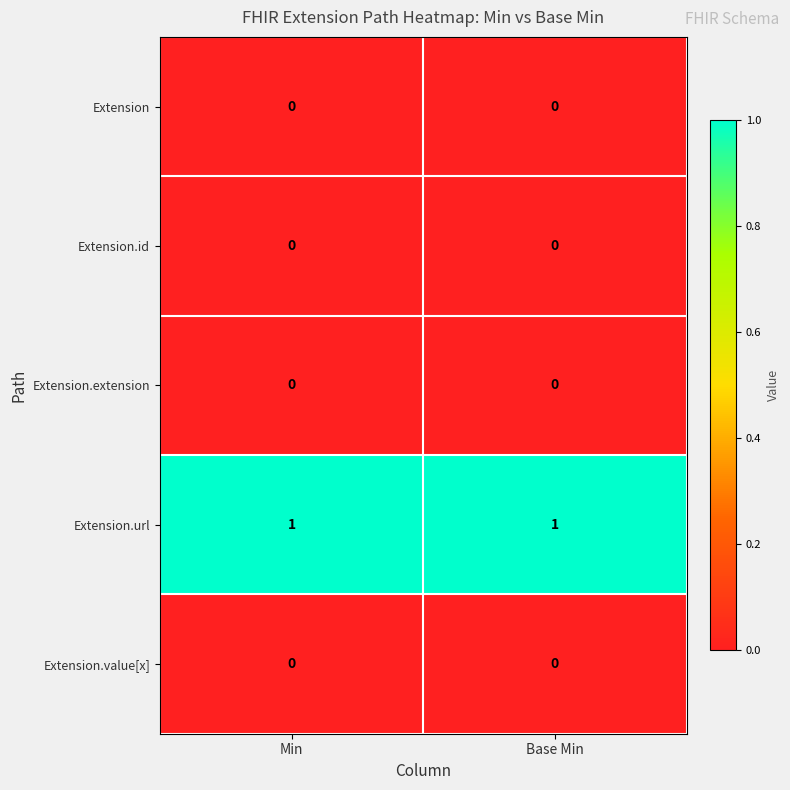

What is the total value across all series at Min?

1